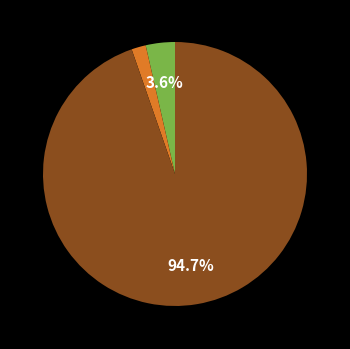

Is there a majority slice in this chart?

Yes